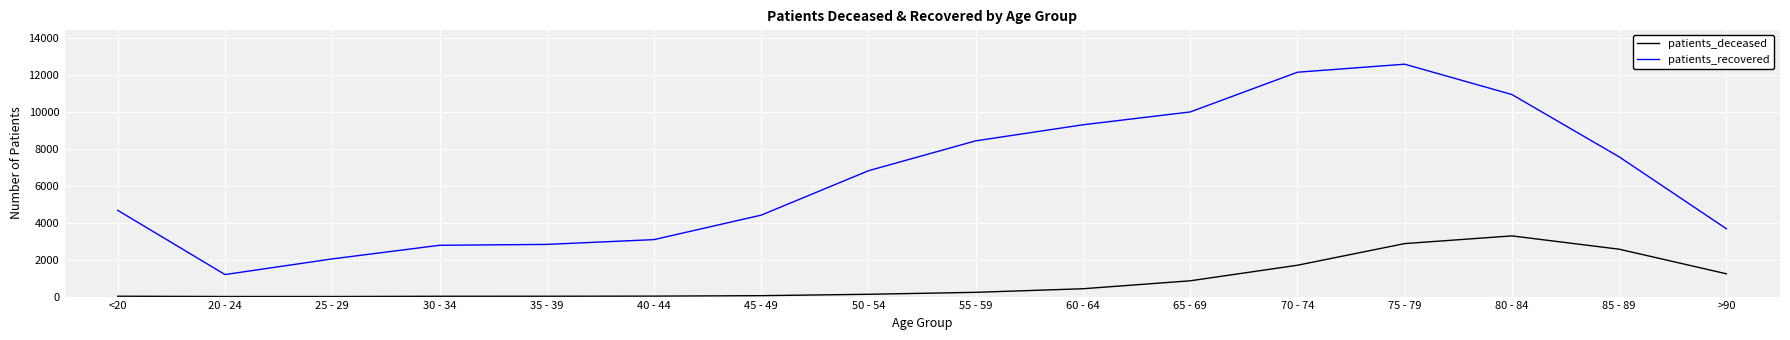

What is the maximum value for patients_deceased?

3292